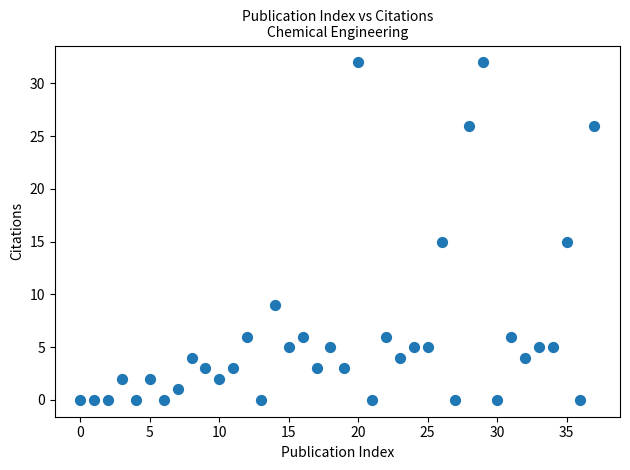

What is the range of Y values (max minus min)?

32